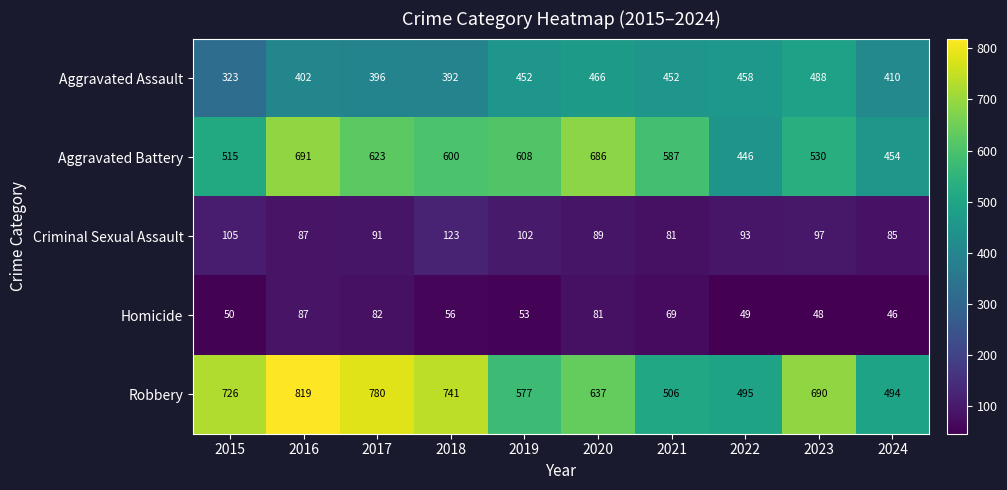

Is it true that Aggravated Battery equals 283 at 2023?

False